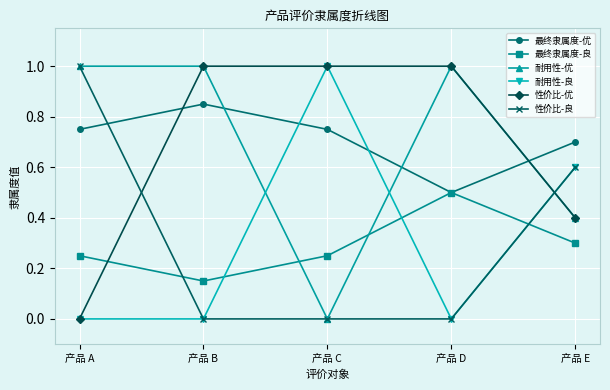

What is the lowest value of the 最终隶属度-优 series?

0.5